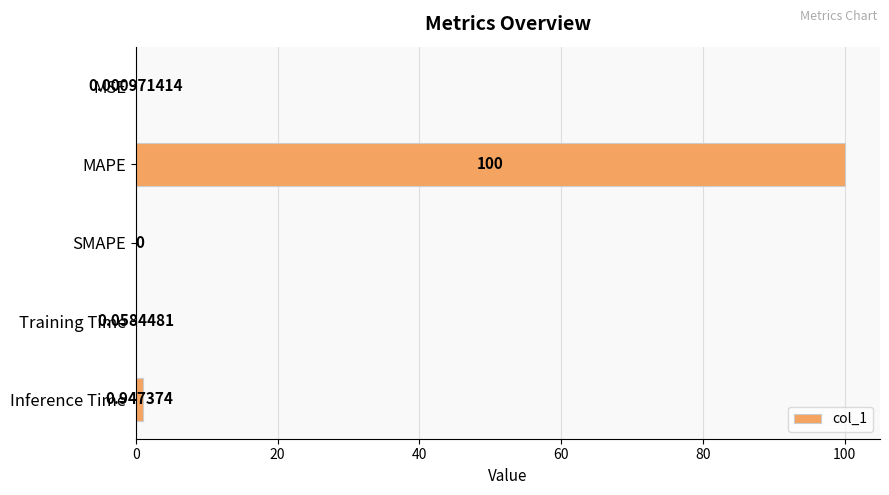

Between SMAPE and MSE, which is larger?

MSE